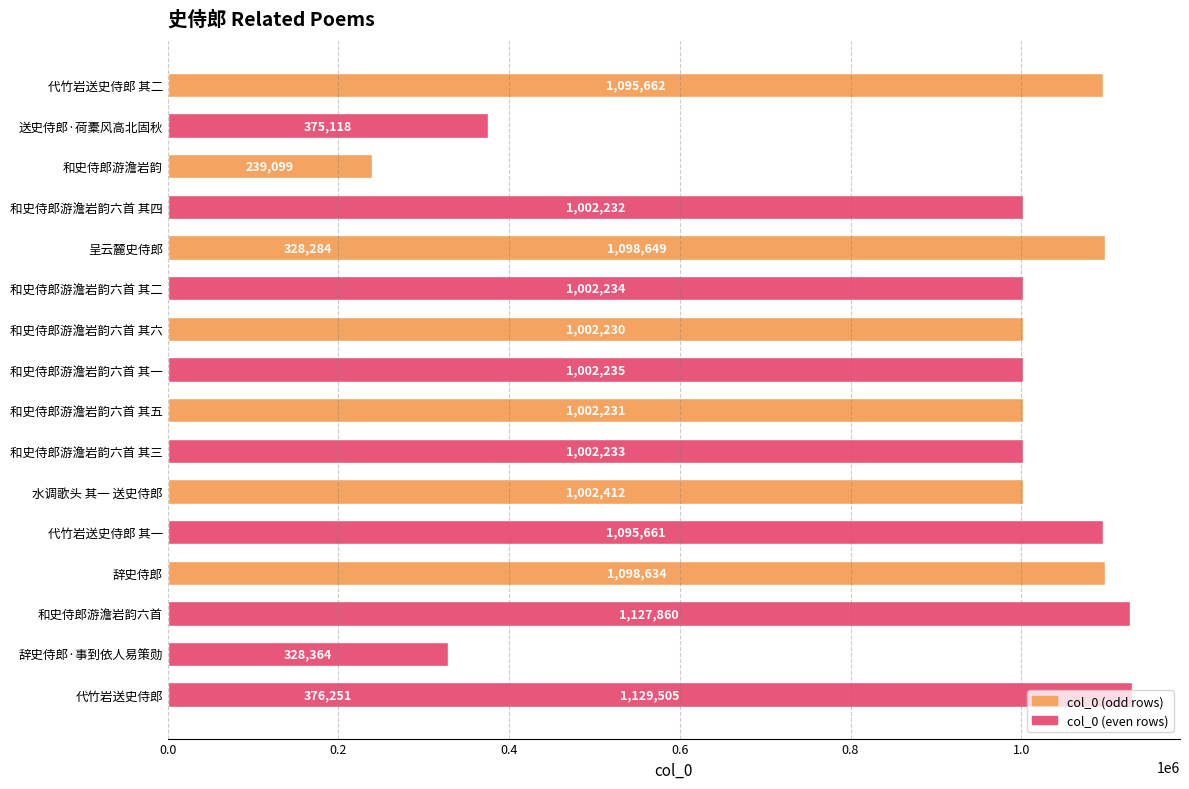

What is the value of the 1st bar from the left?

1095662